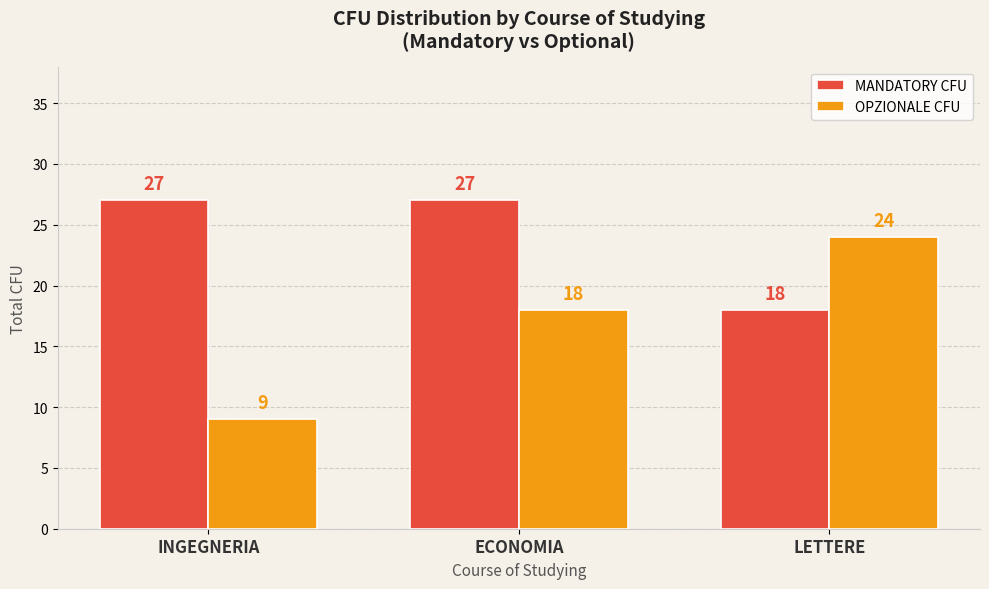

At which category is the sum across all series the highest?

ECONOMIA